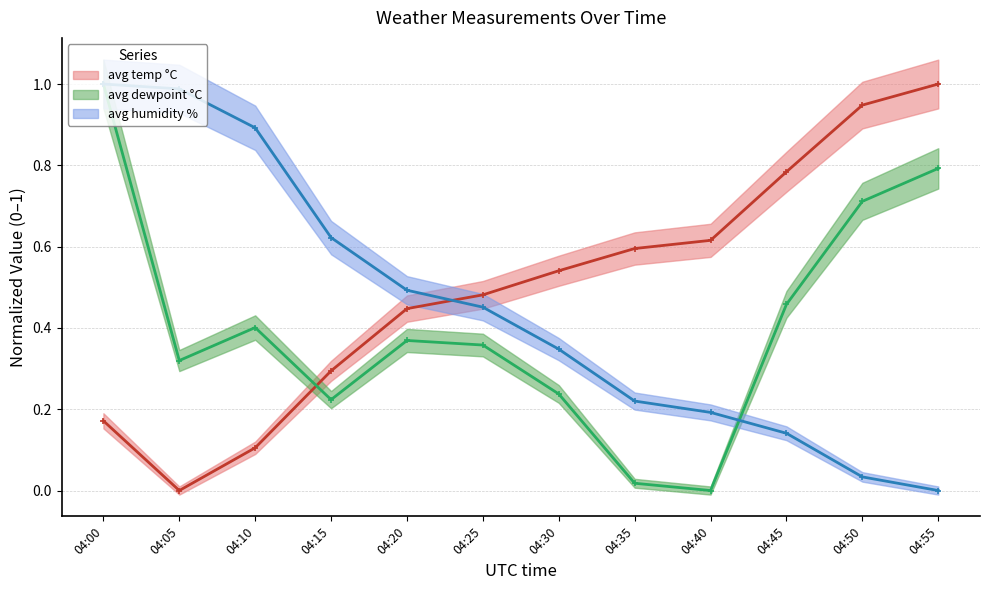

What value does the avg humidity % series have at 04:05?

1.0